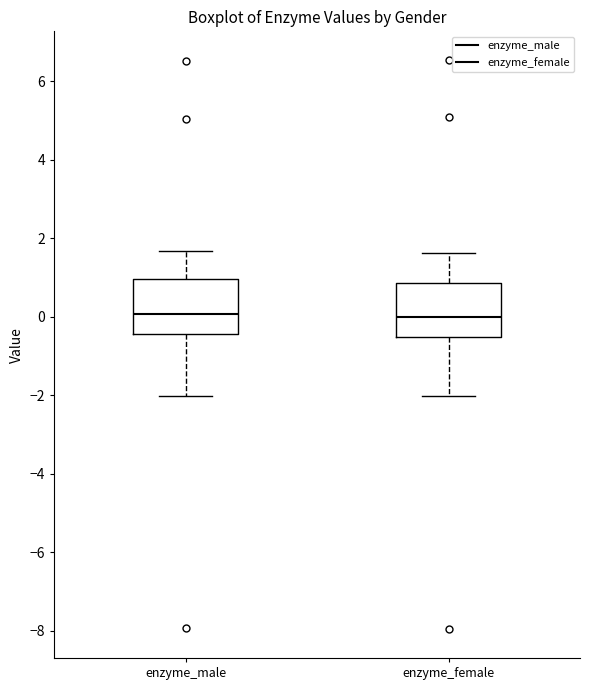

Reading left to right, transcribe this box plot: for each box, give where its median line is, the range the box spans, and where its two whiskers end, as read against the y-axis. The values are not printed on the chart, so give them approximately, as read against the axis.

enzyme_male: median 0.0, box -0.4 to 1.0, whiskers -2.0 to 1.6
enzyme_female: median 0.0, box -0.6 to 0.8, whiskers -2.0 to 1.6